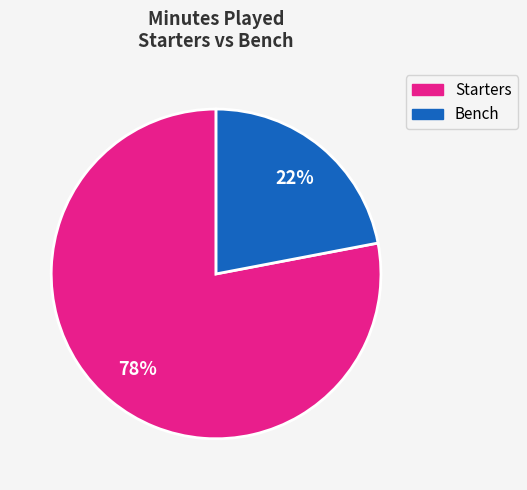

The Bench slice represents 29% of the pie. True or false?

False